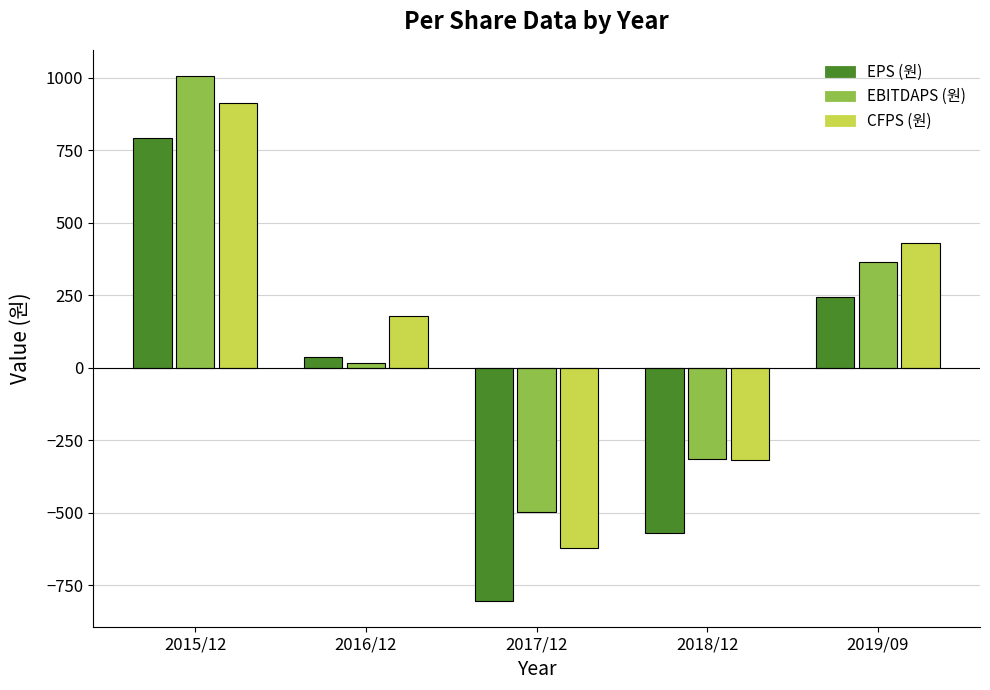

Does the chart contain any negative values?

Yes